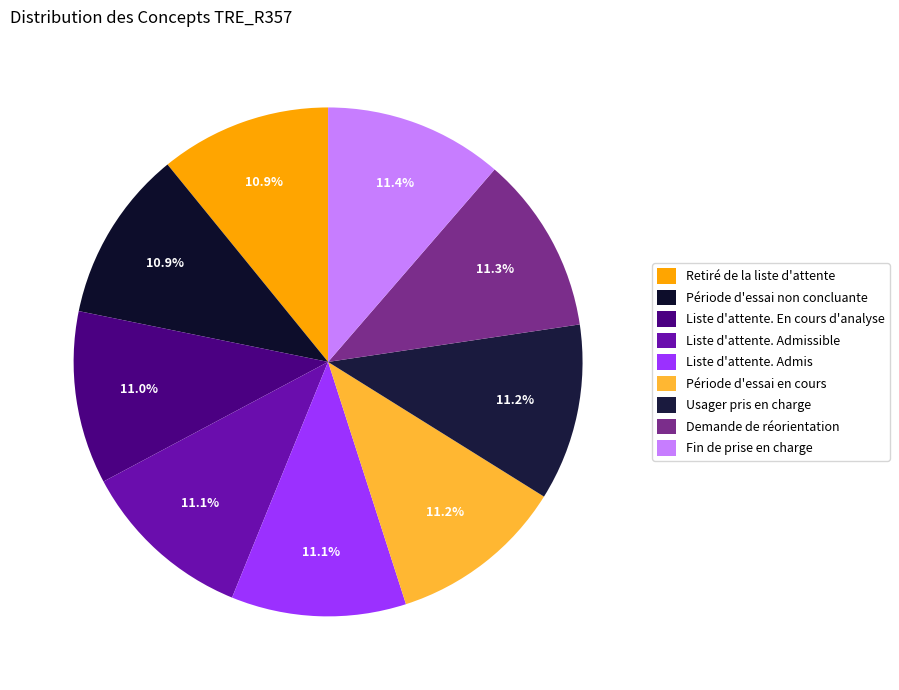

To the nearest percent, what is the average slice percentage?

11%